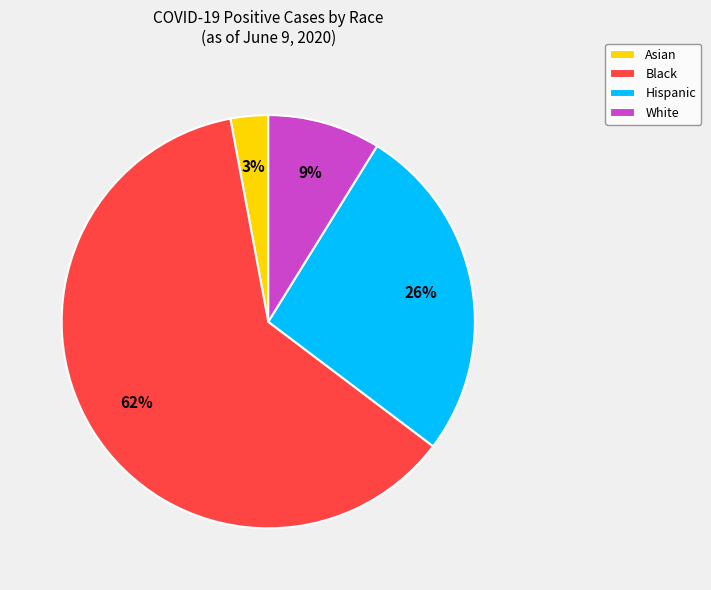

To the nearest percent, what is the average slice percentage?

25%